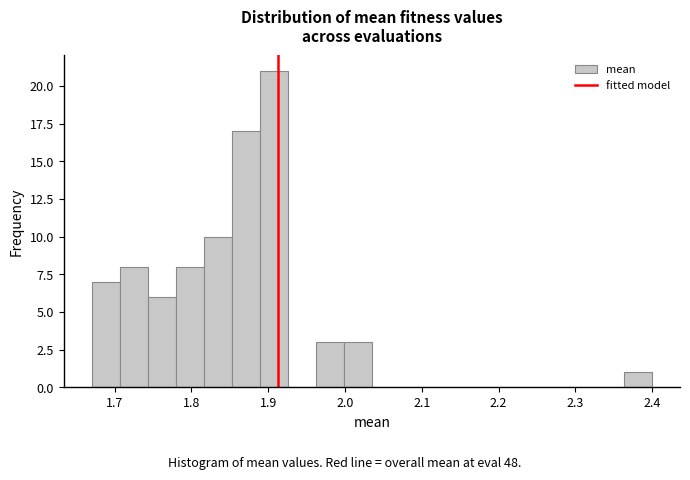

Read against the x-axis, roughly where is the centre of the tallest bar?

1.91